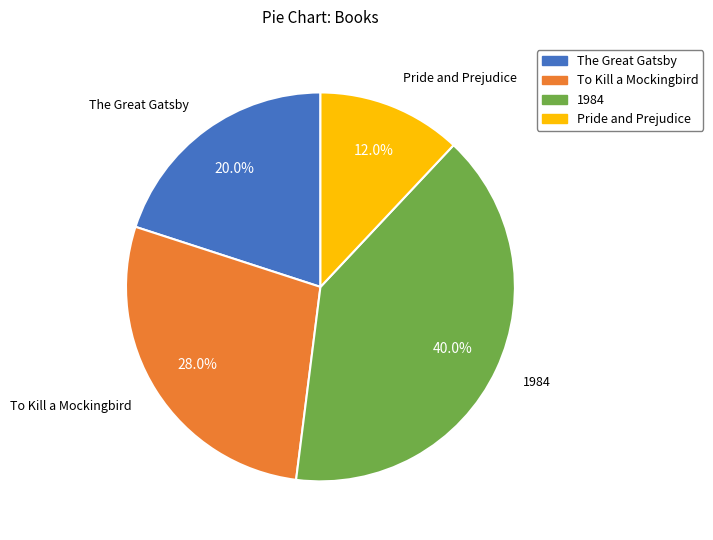

Which slice is the largest?

1984